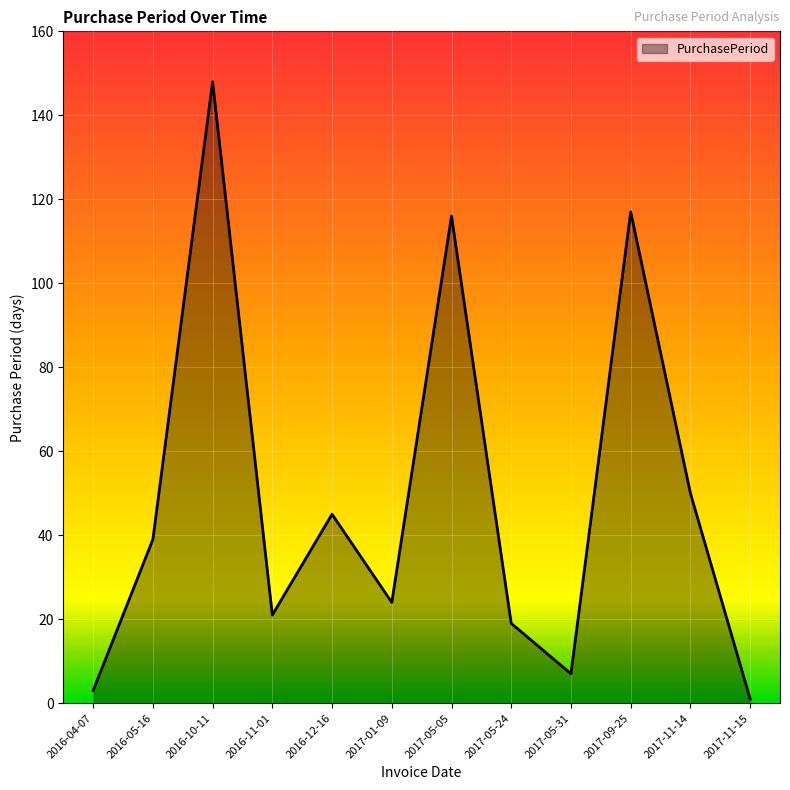

The value at 2017-01-09 is 24. True or false?

True